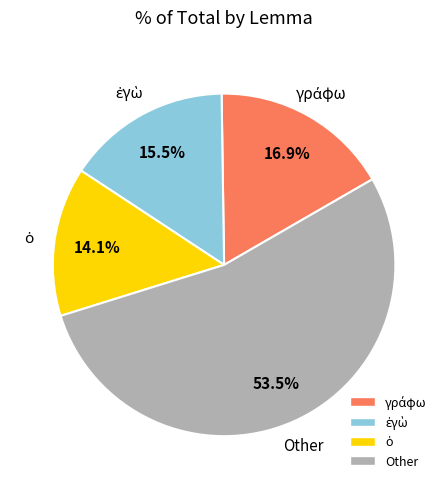

Is there a majority slice in this chart?

Yes